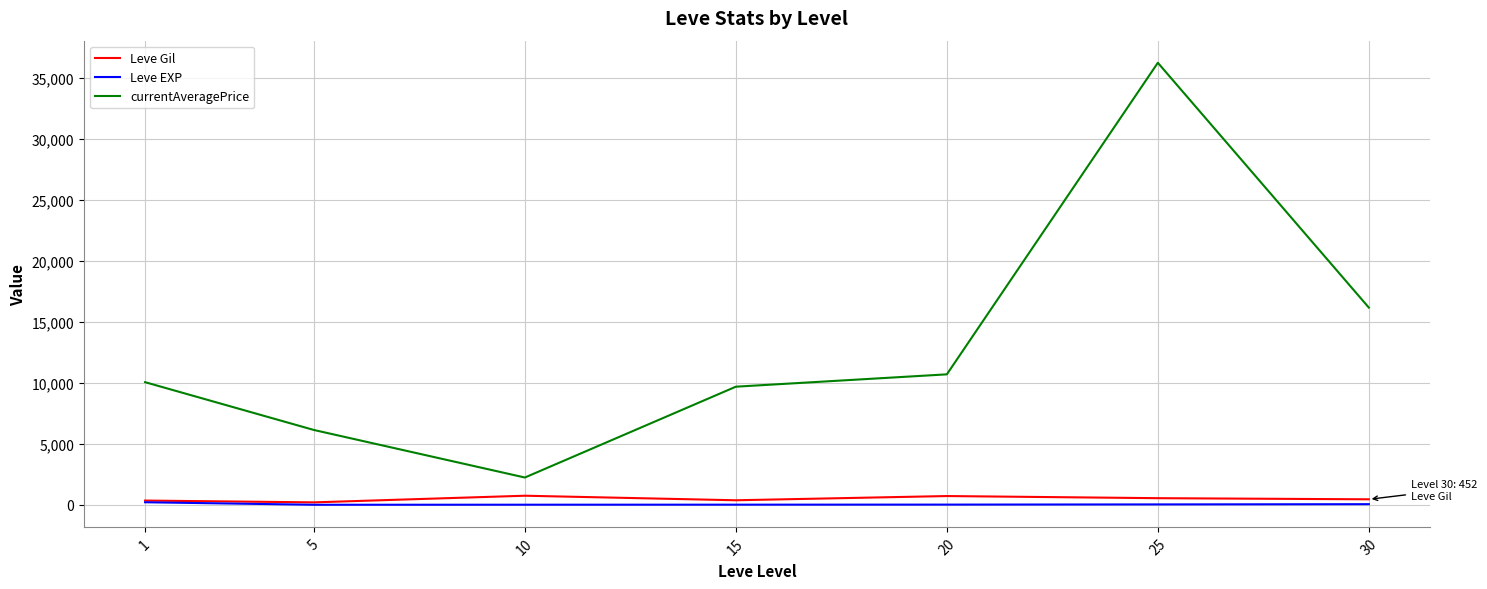

At which category is the sum across all series the highest?

25